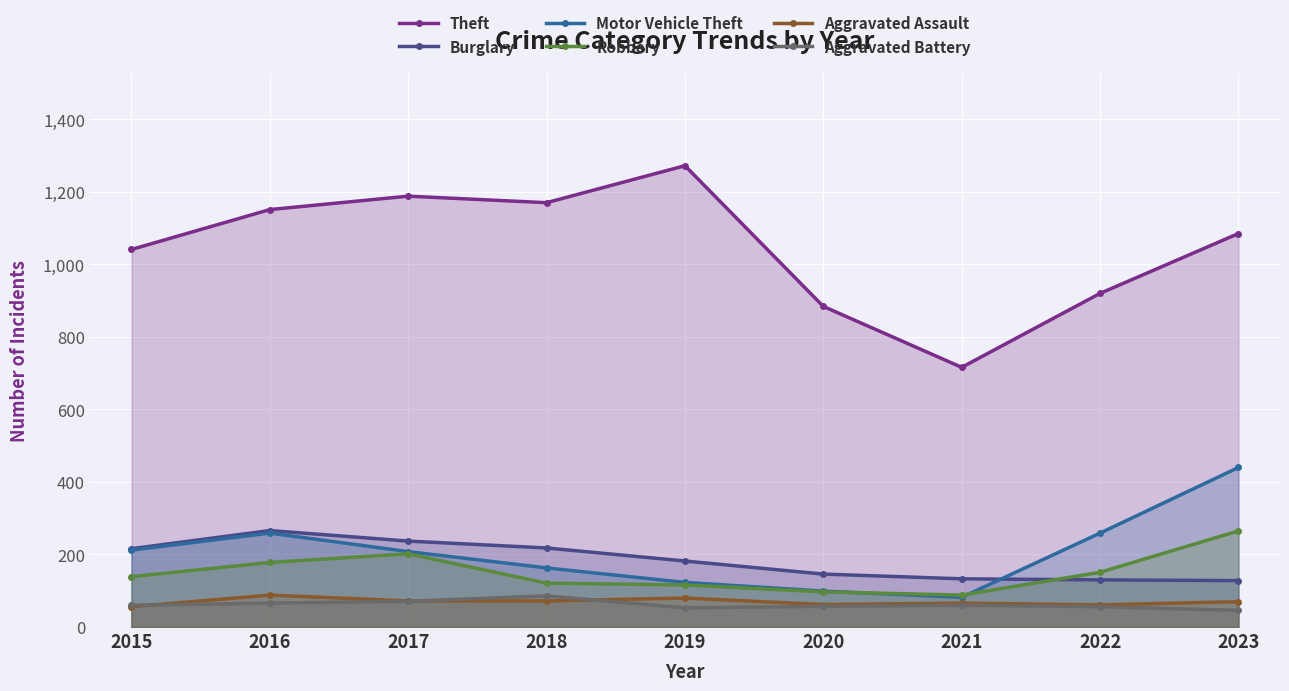

True or false: Theft and Aggravated Battery intersect in this chart.

False